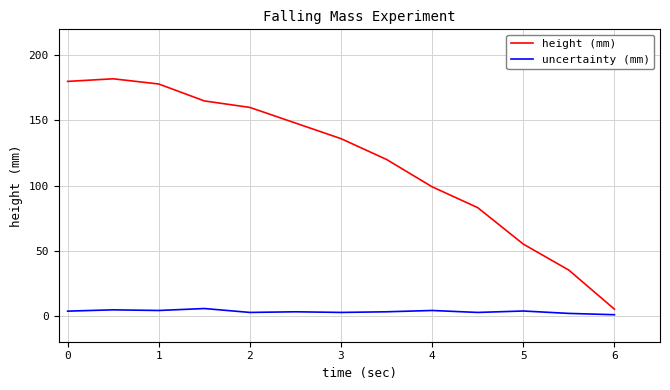

What is the difference between the maximum and minimum values in the height (mm) series?

177.0